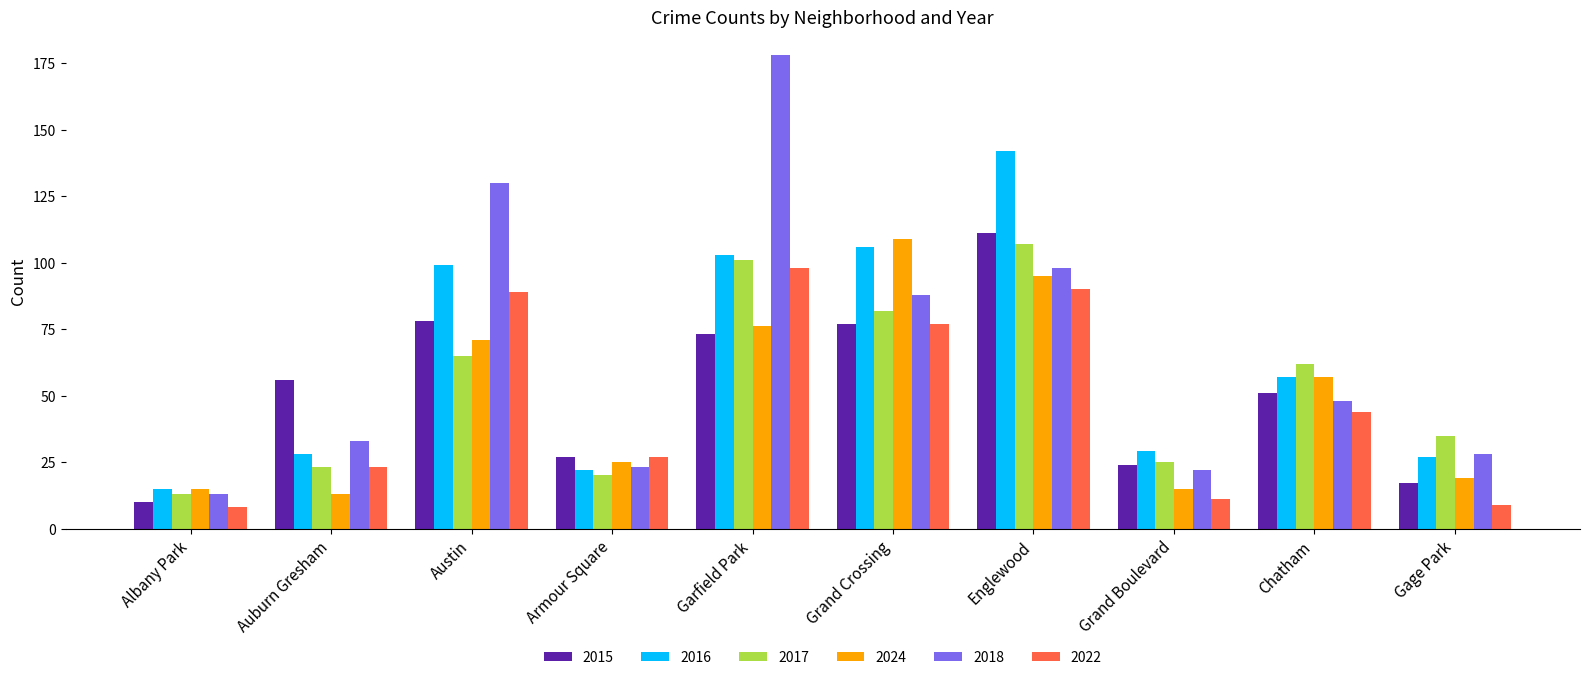

True or false: 2022 has a value of 9 at Gage Park.

True